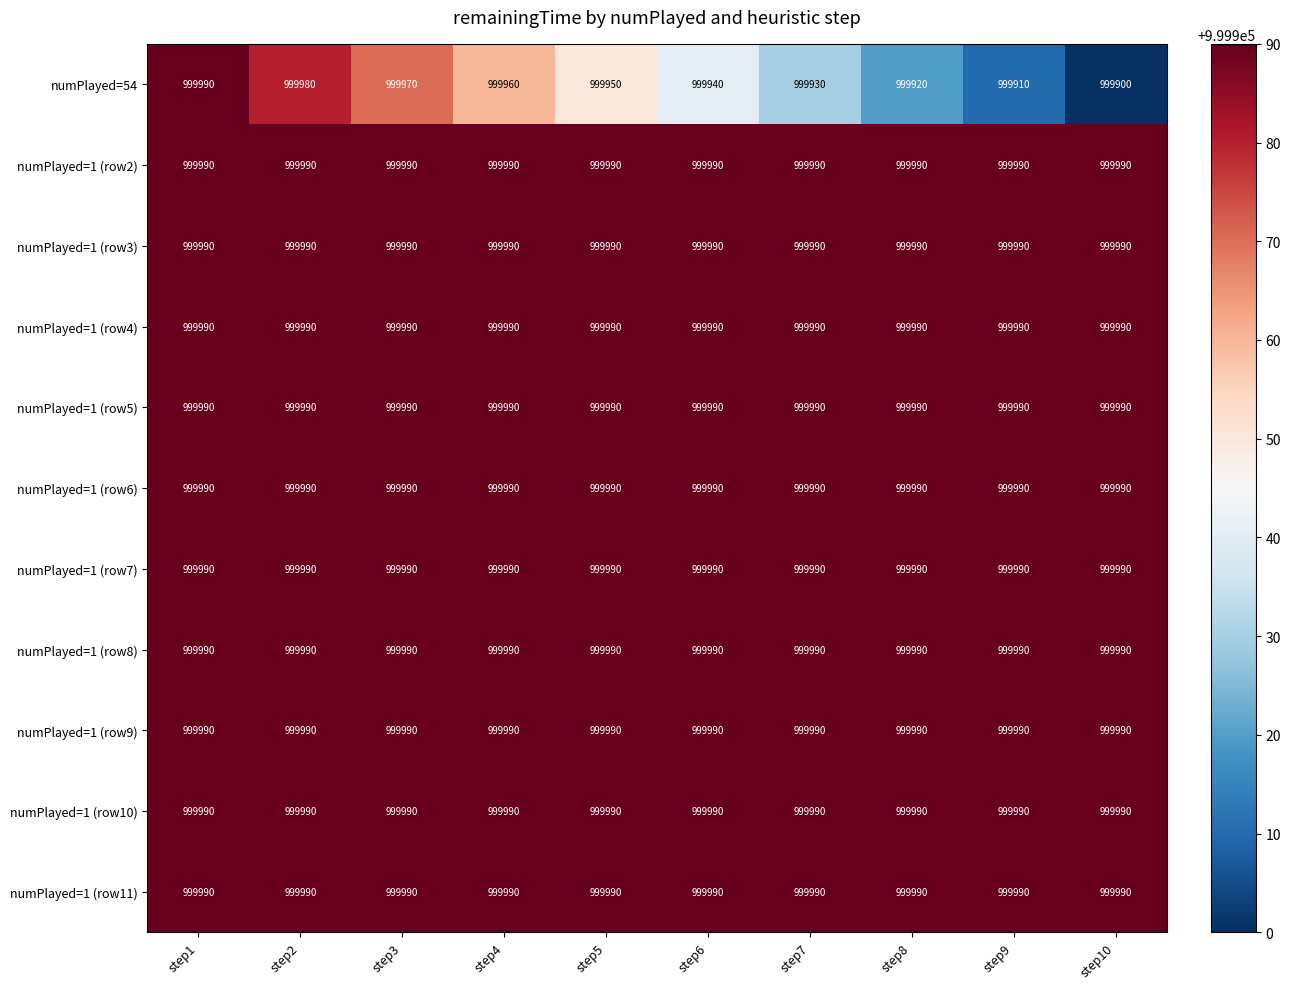

What is the spread (max minus min) of values at step9?

80